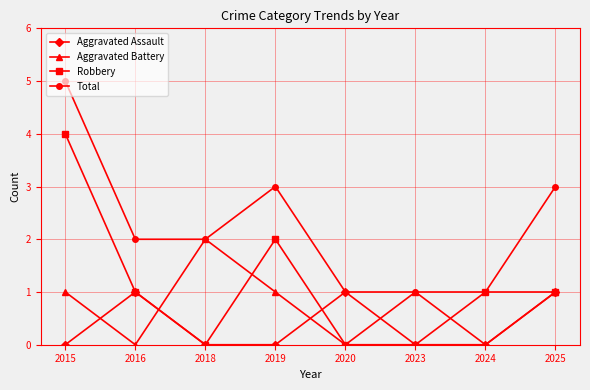

Does the chart display data point markers on the line(s)?

Yes